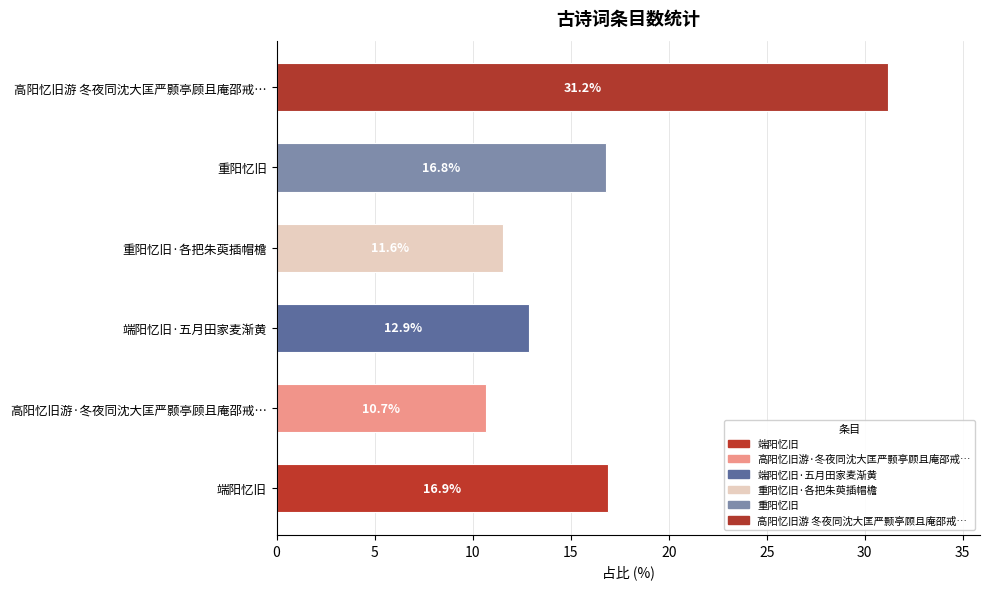

Count the number of data series in this chart.

1